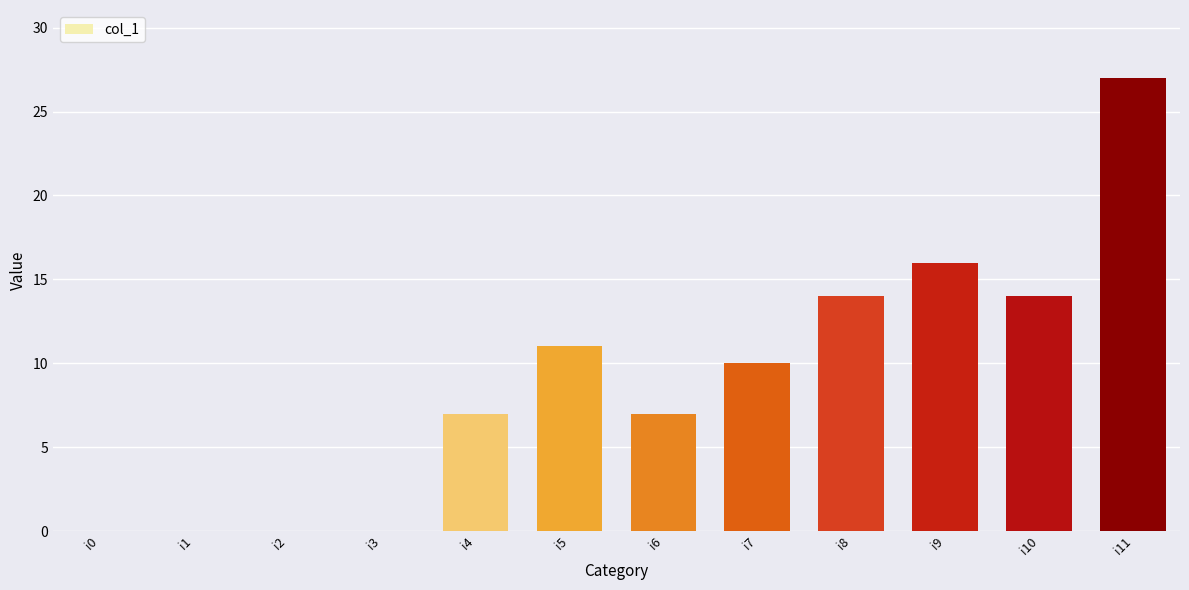

What is the greatest value displayed?

27